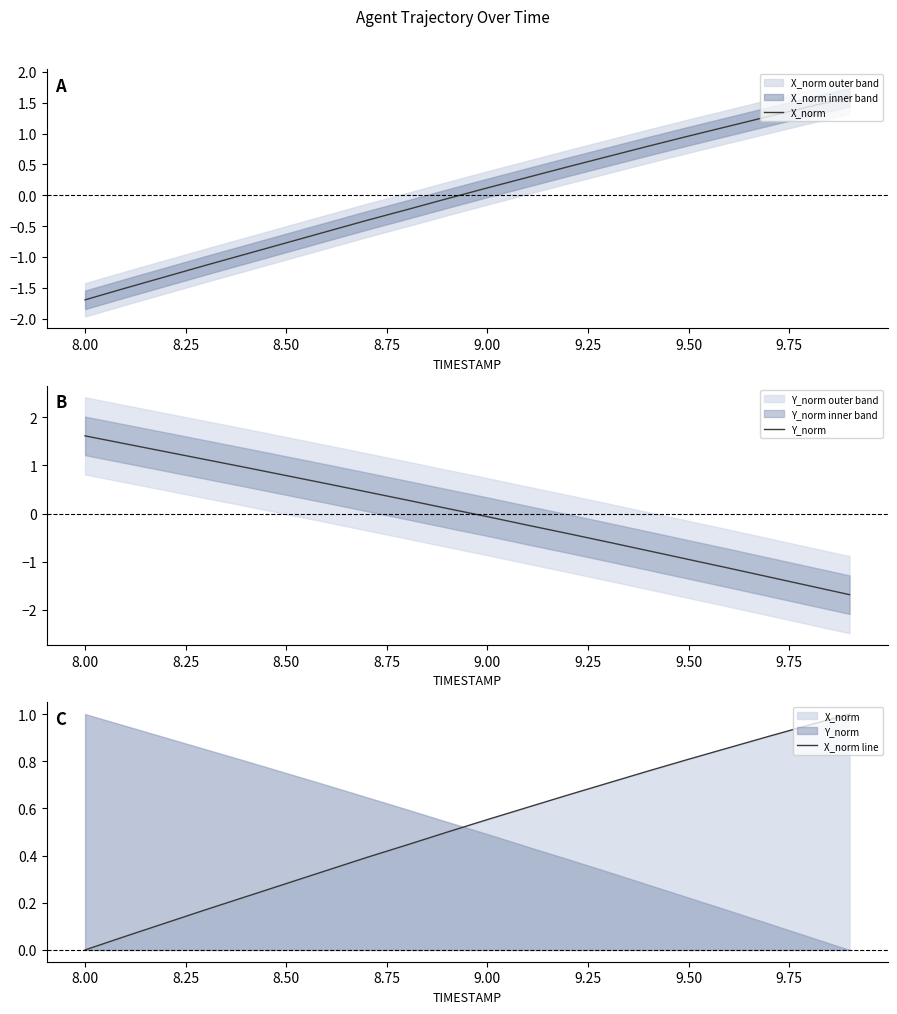

At 8.00, list the series in order from largest to smallest.

Y_norm, X_norm line, X_norm